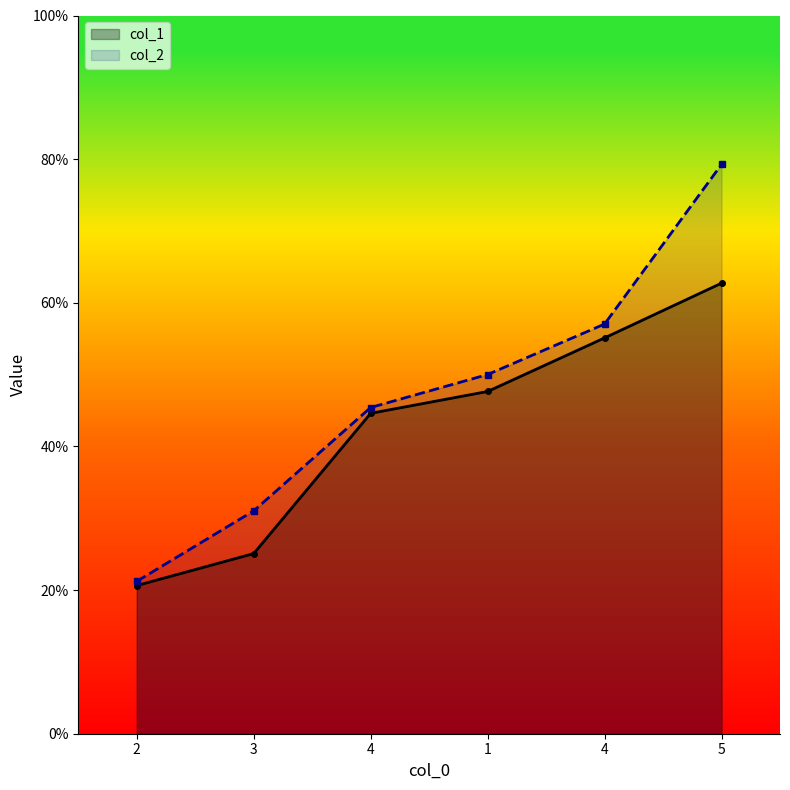

What is the difference between the second highest and minimum values in the col_2 series?

35.8